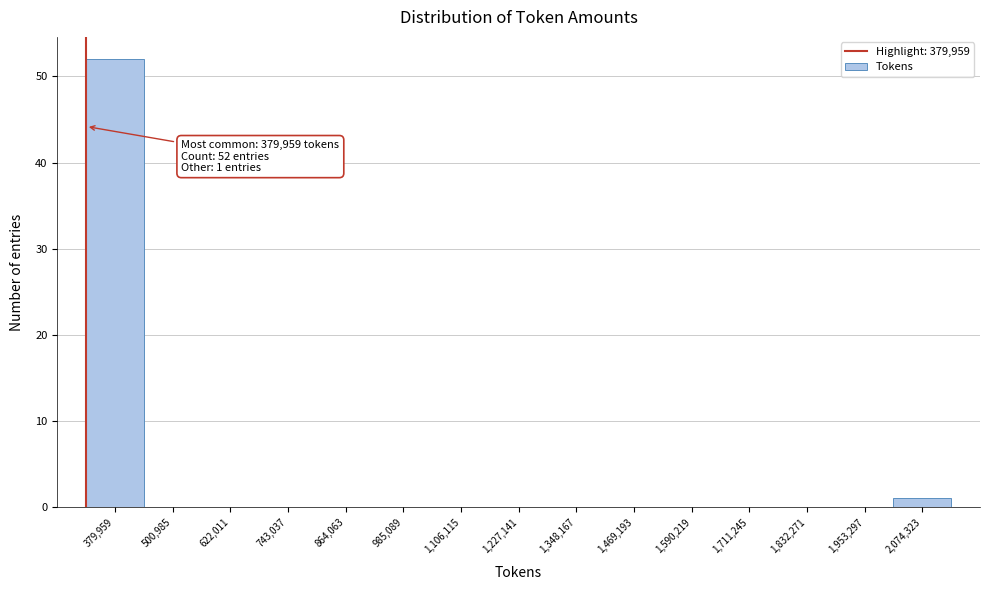

Reading left to right, transcribe all the data shown in this chart.

379,959=52	500,985=0	622,011=0	743,037=0	864,063=0	985,089=0	1,106,115=0	1,227,141=0	1,348,167=0	1,469,193=0	1,590,219=0	1,711,245=0	1,832,271=0	1,953,297=0	2,074,323=1